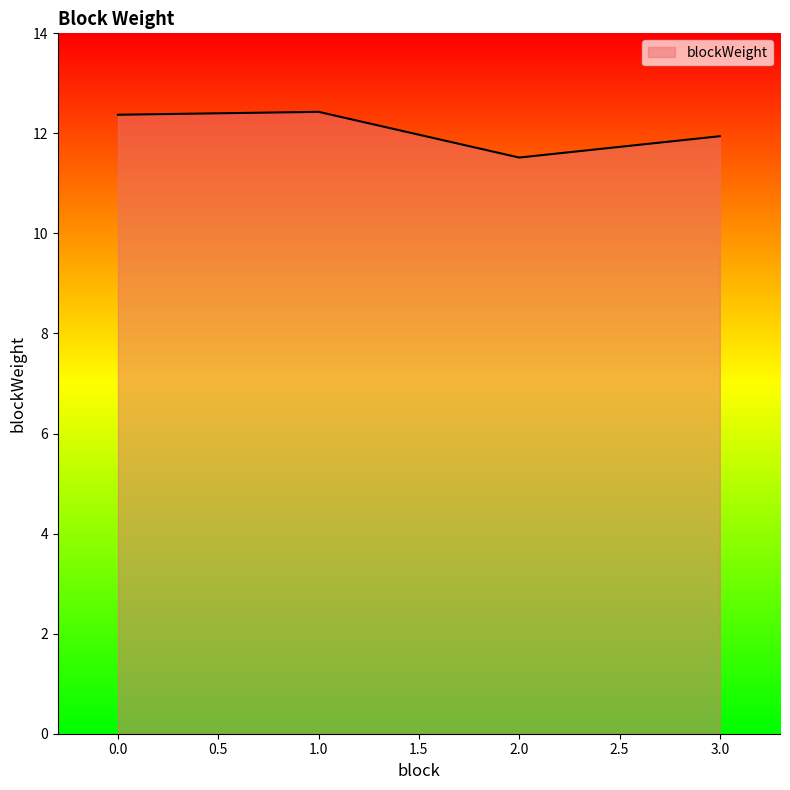

What is the sum of the values at 1.0 and 3.0?

24.4